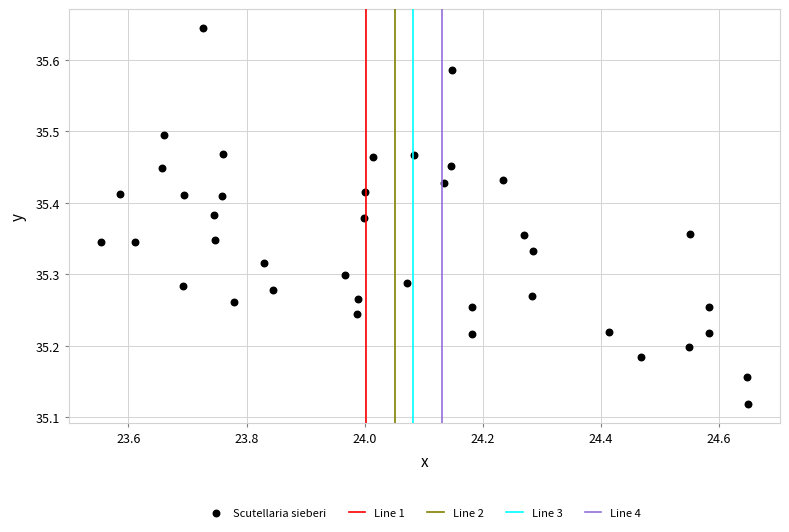

What is the range of Y values (max minus min)?

0.5